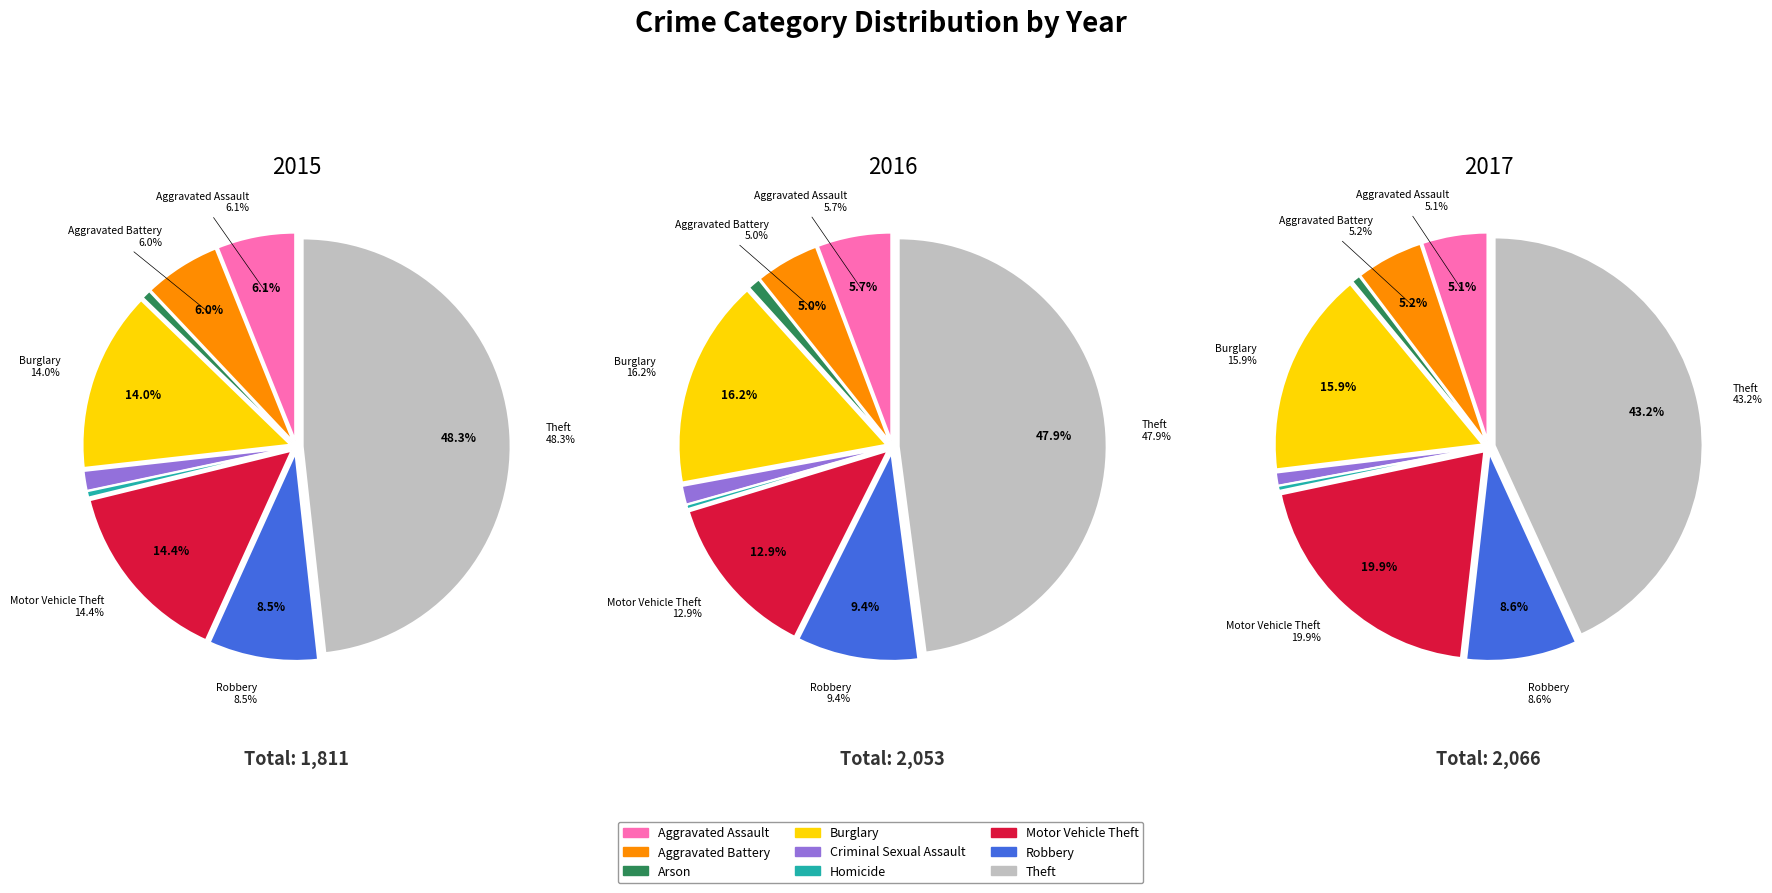

Does Motor Vehicle Theft account for over 50% of the chart?

No